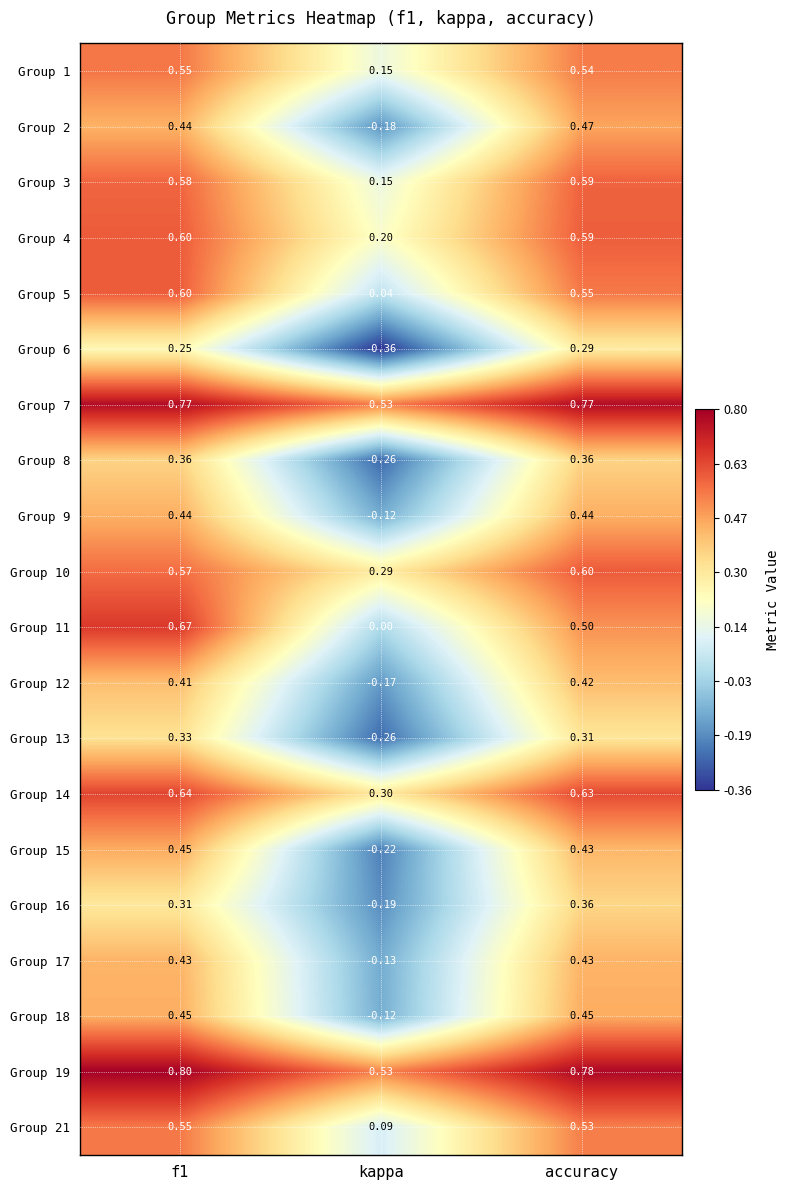

Where is Group 14 nearest to the value 0?

kappa